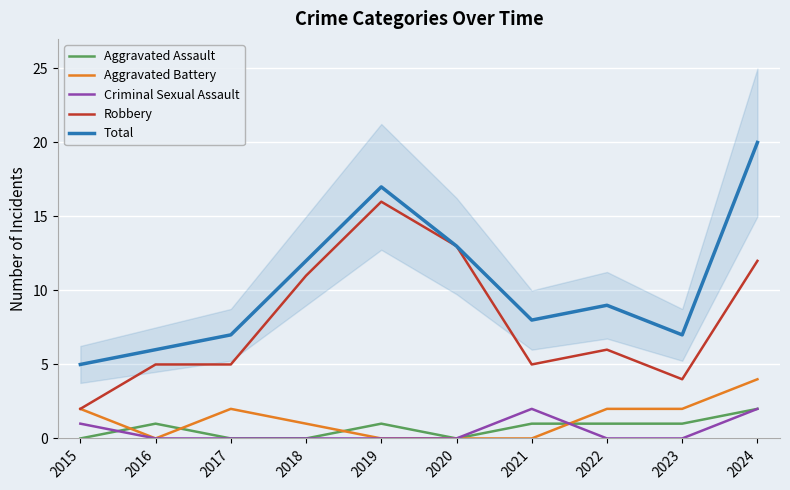

Which series has the widest spread of values?

Total